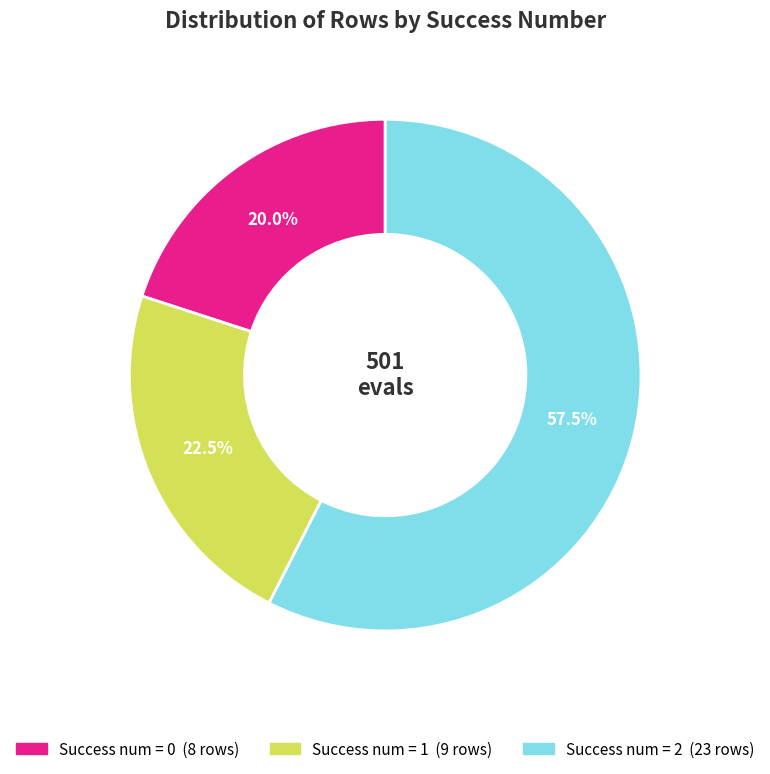

Is there a majority slice in this chart?

Yes